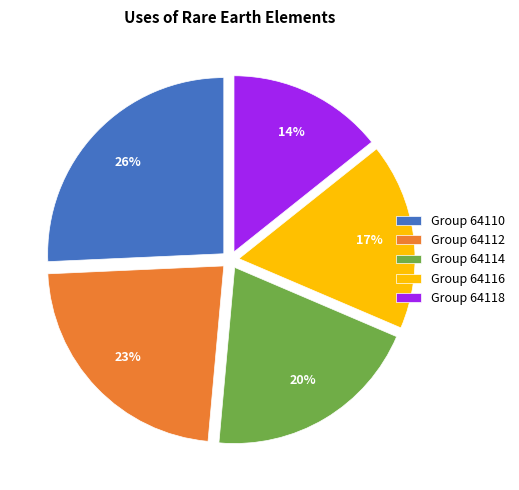

Which category has the smallest portion of the pie?

Group 64118